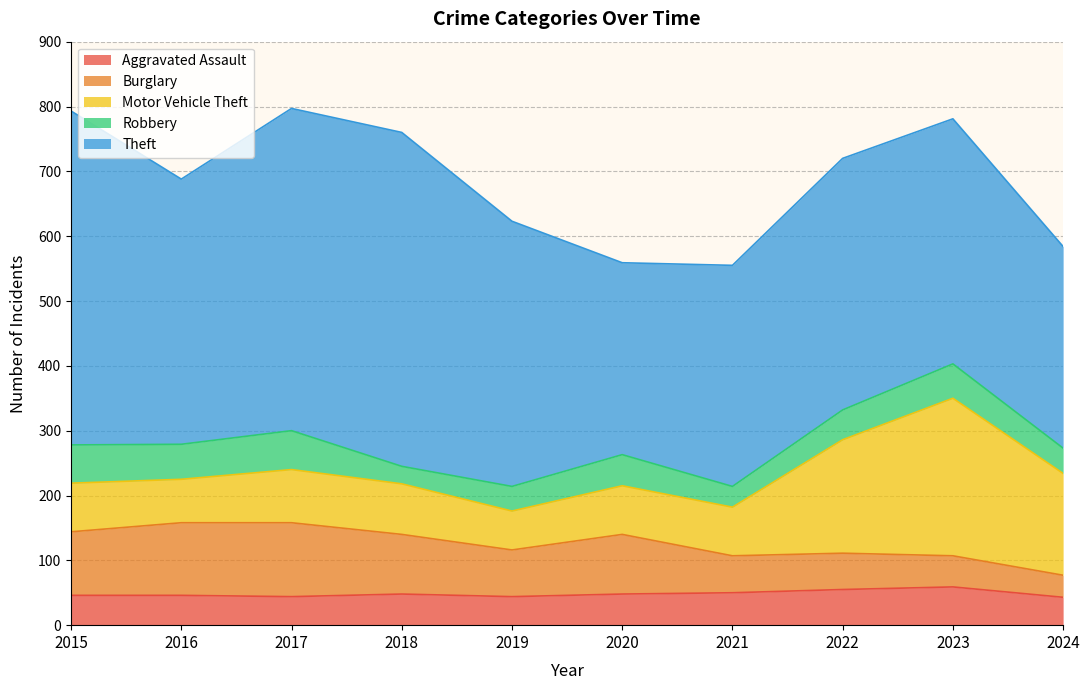

What is the difference between the Aggravated Assault values at 2020 and 2019?

4